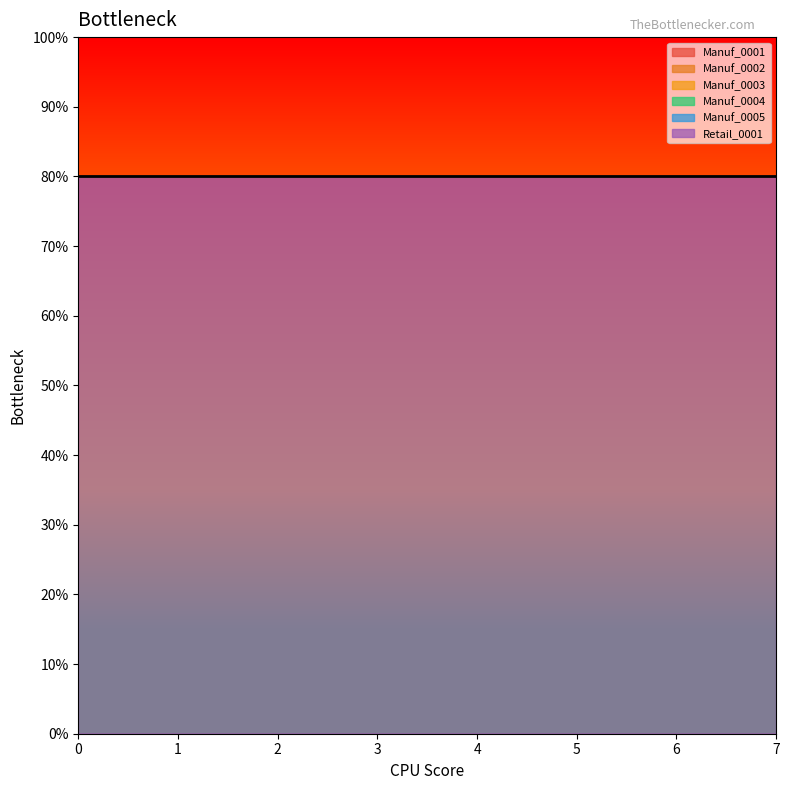

Does the chart have visible grid lines?

No